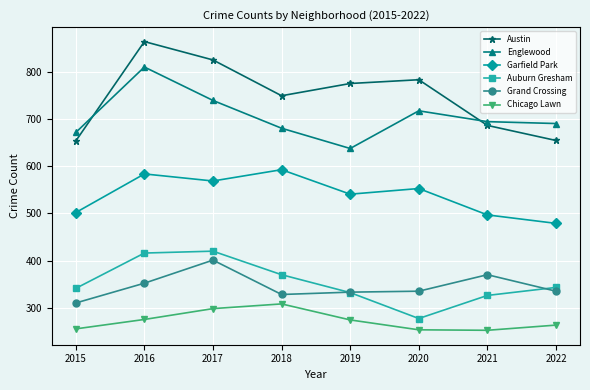

Which series has the widest spread of values?

Austin